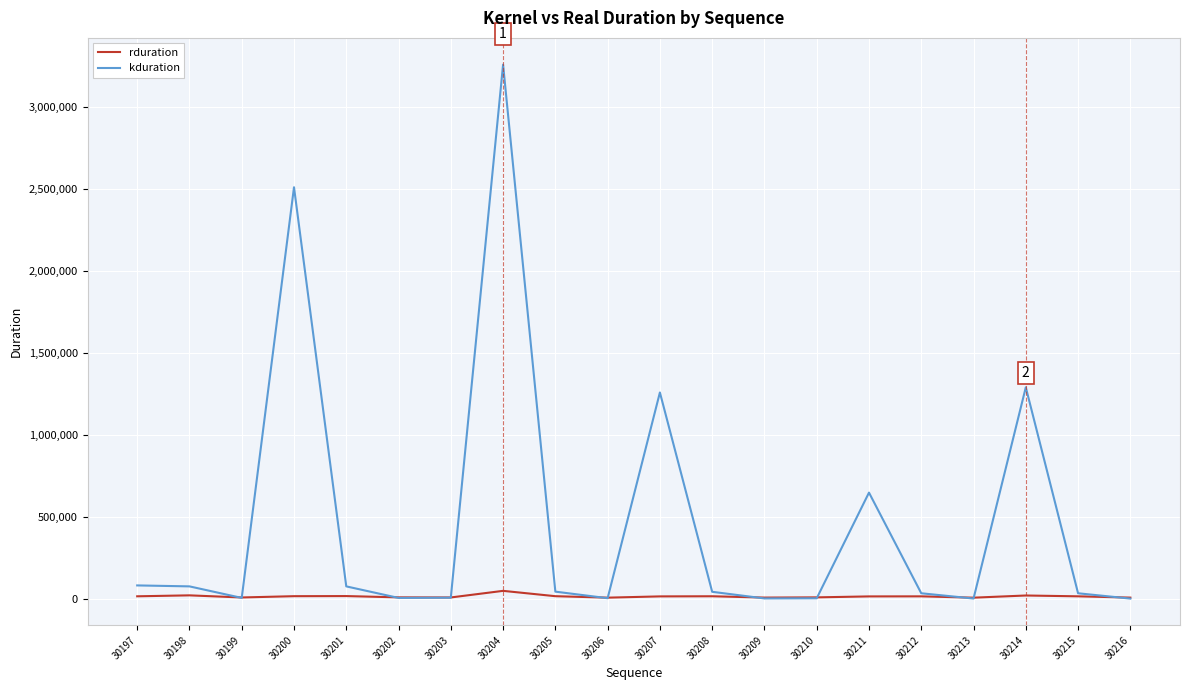

Is it true that kduration equals 1260700 at 30207?

True